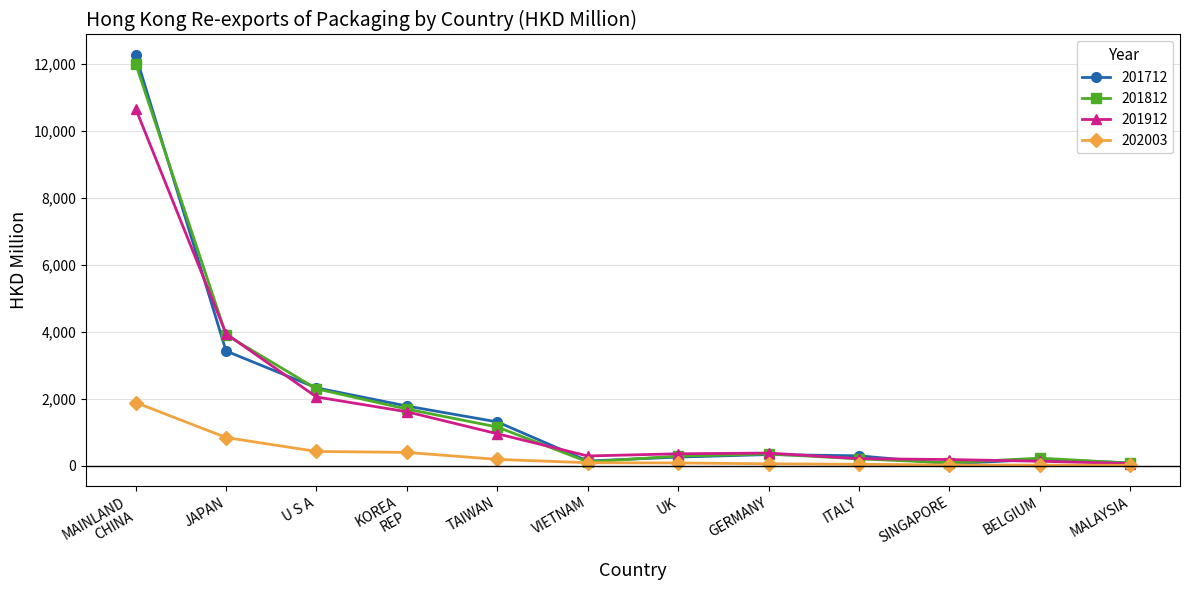

Which series has the largest range (max minus min)?

201712